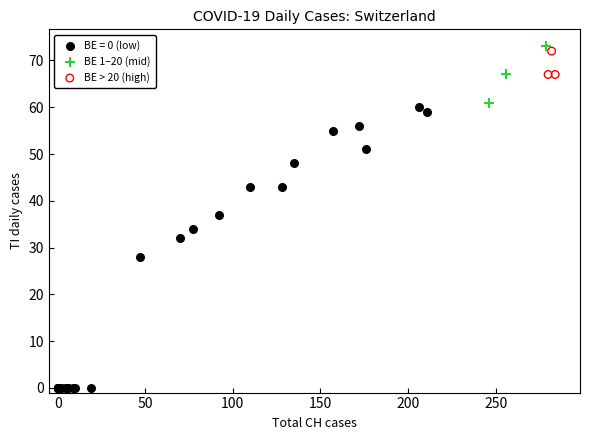

Which series contains the highest Y value?

BE 1–20 (mid)